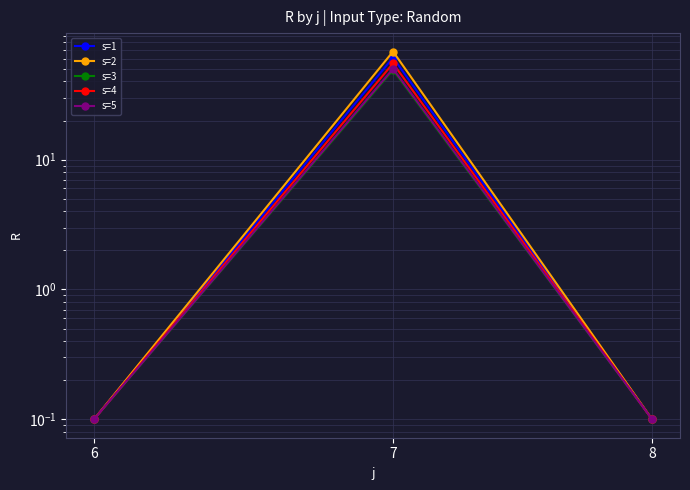

Which label corresponds to the largest value in the chart?

7